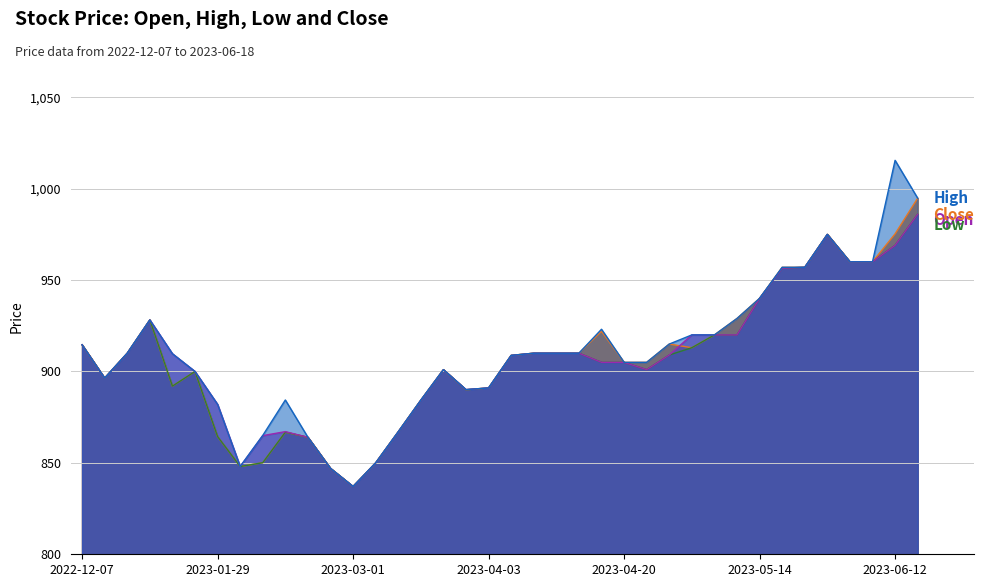

Which series has the widest spread of values?

High